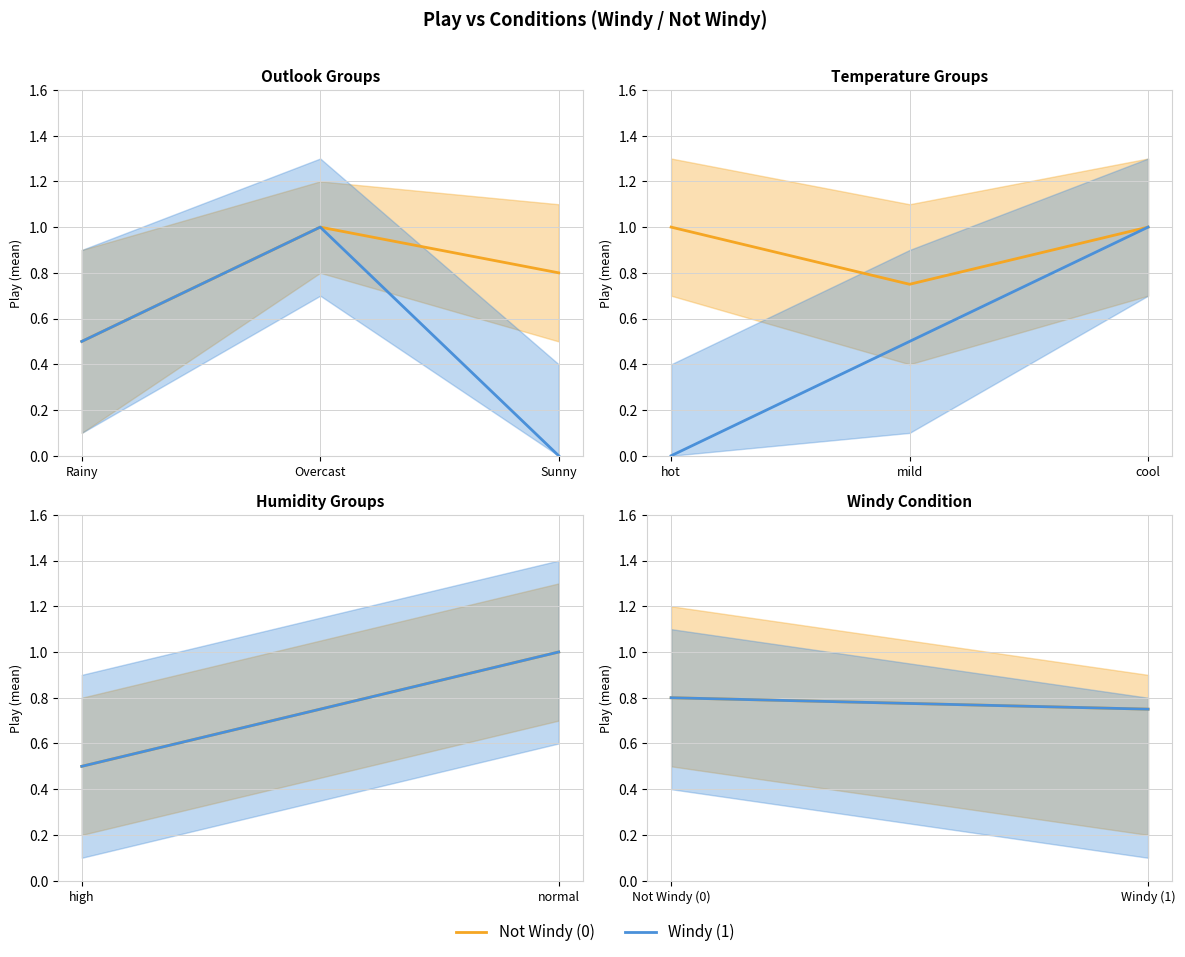

Is this an area chart (filled region under the line)?

No